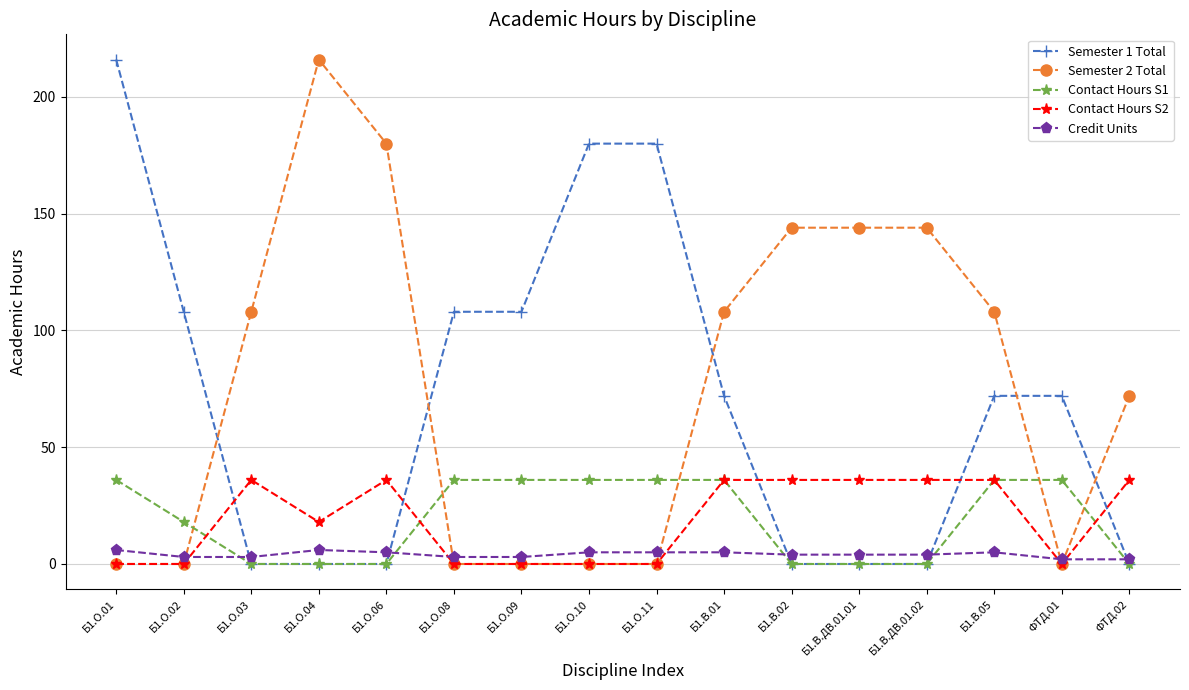

Is the value of Contact Hours S1 at Б1.О.08 greater than the value of Credit Units at Б1.О.03?

Yes